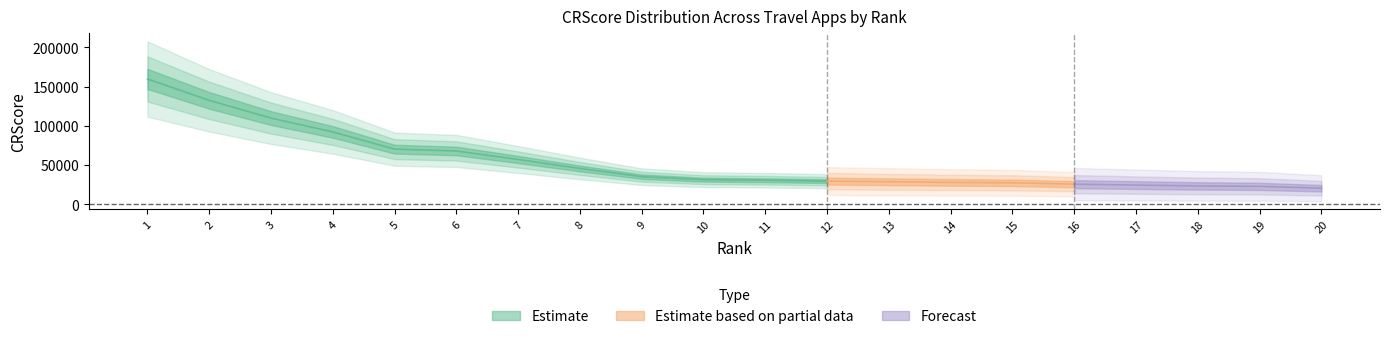

What is the difference between the maximum and minimum values?

139034